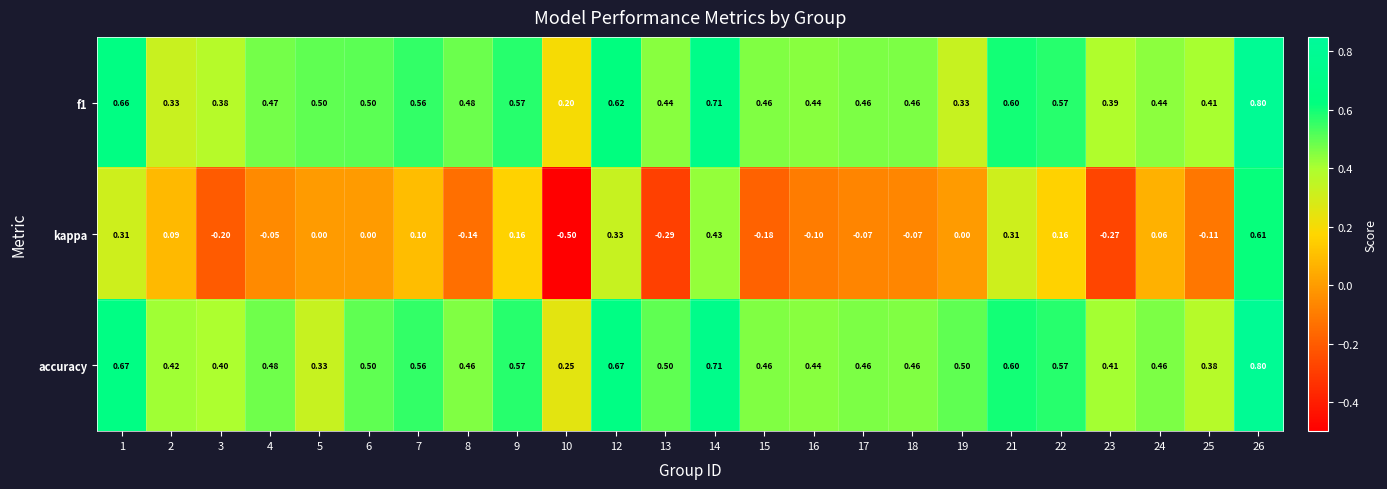

Which series has the largest total across all categories?

accuracy